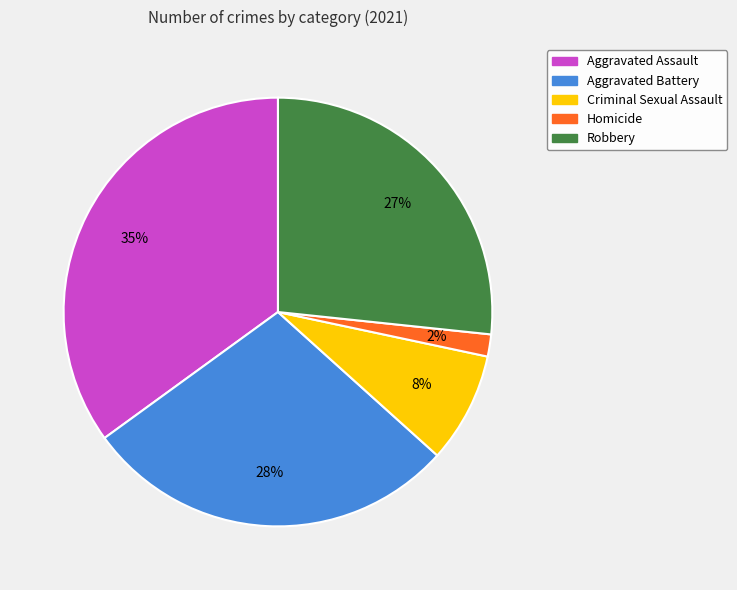

Is it true that Aggravated Assault is 35% of the pie?

True